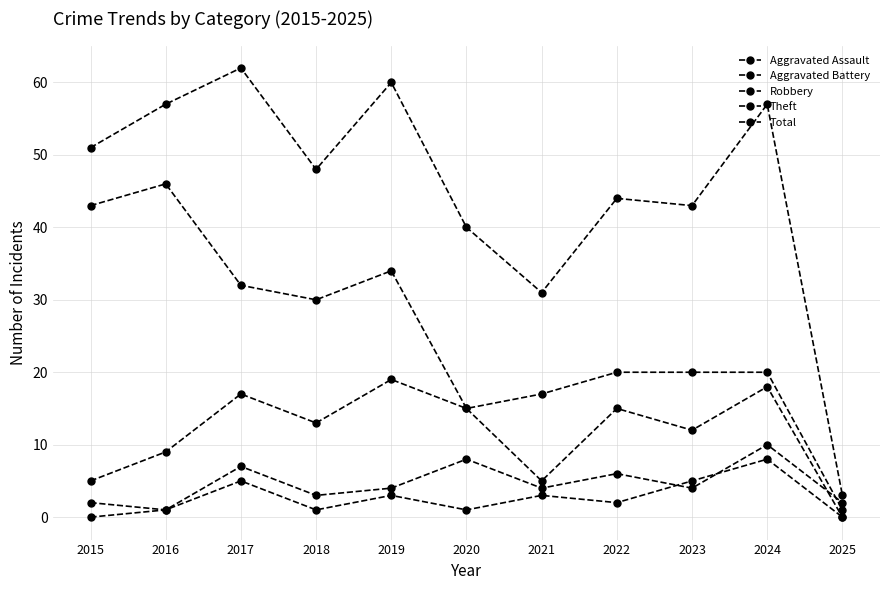

What is the value of the Theft point at the 8th from the left?

20